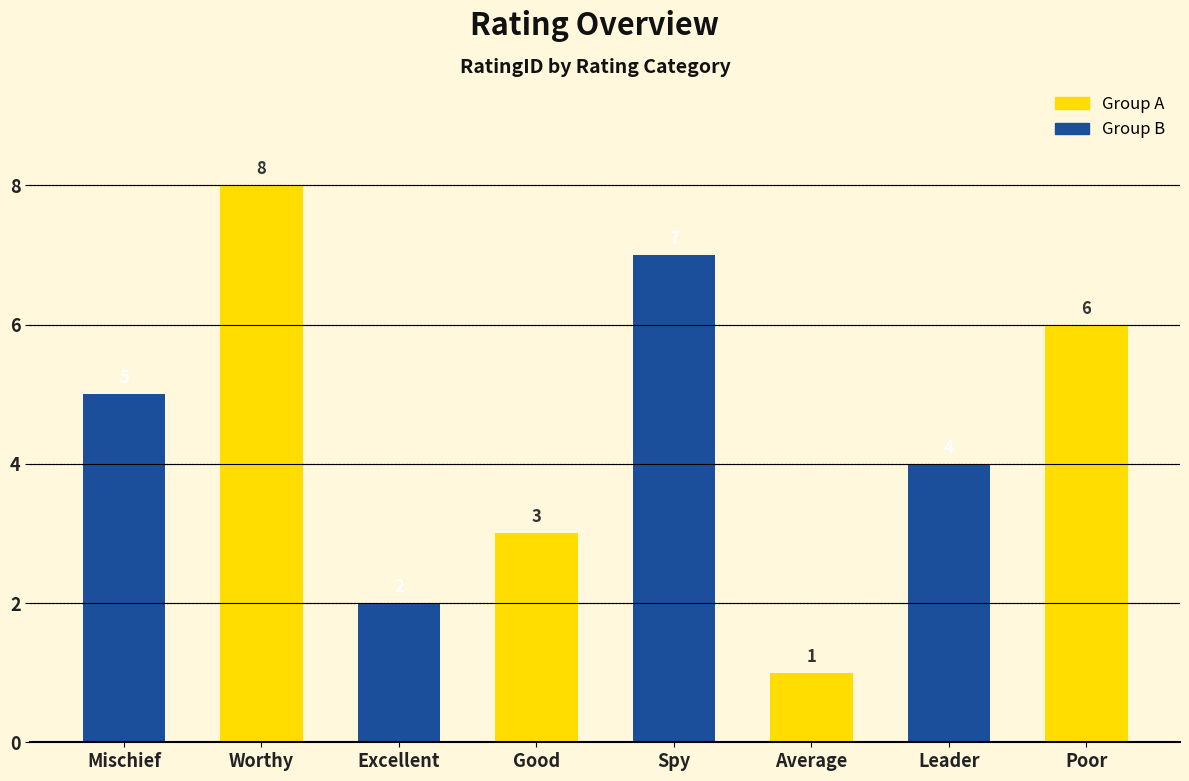

The value of Group A at Leader is 9. True or false?

False